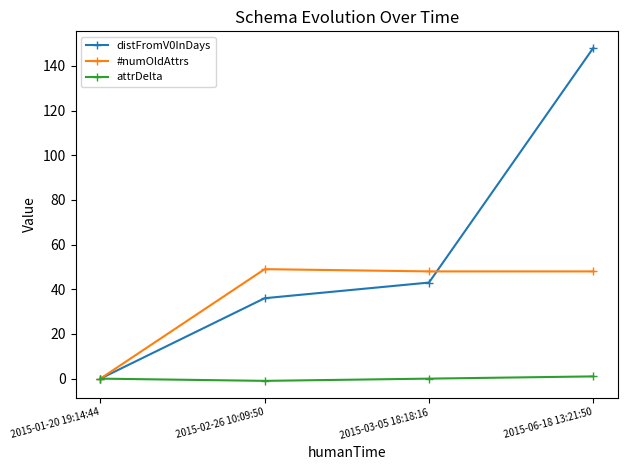

Reading left to right, transcribe all the data shown in this chart.

distFromV0InDays: 0	36	43	148
#numOldAttrs: 0	49	48	48
attrDelta: 0	-1	0	1